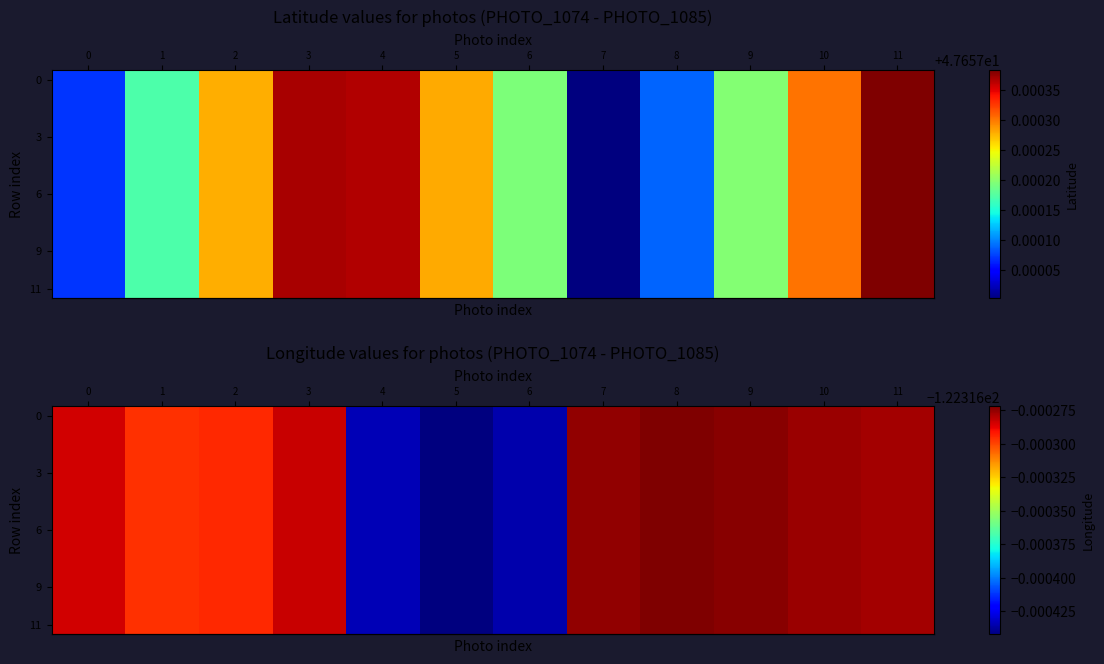

Is it true that row_3 equals -122.3 at 10?

True